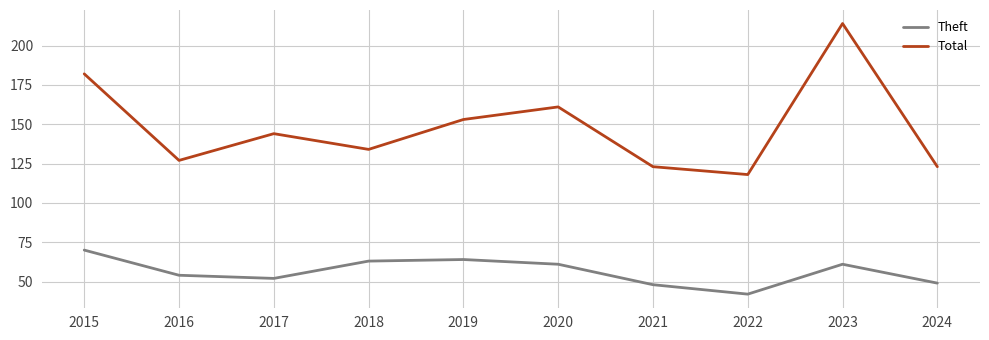

True or false: Theft has more than 2 points higher than both neighbors.

False